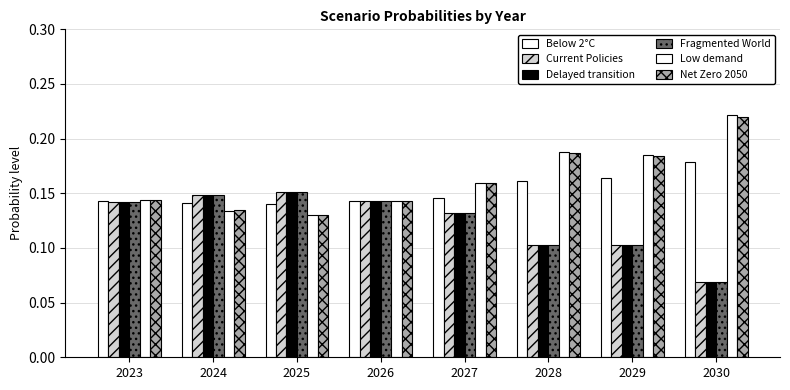

What value does the Delayed transition series have at 2027?

0.1